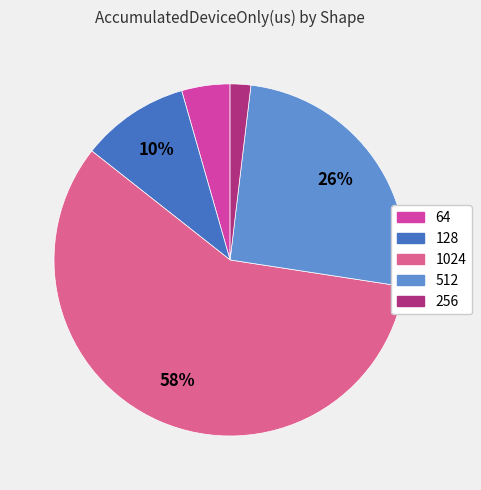

To the nearest percent, what is the difference between the largest and smallest slice percentages?

56%